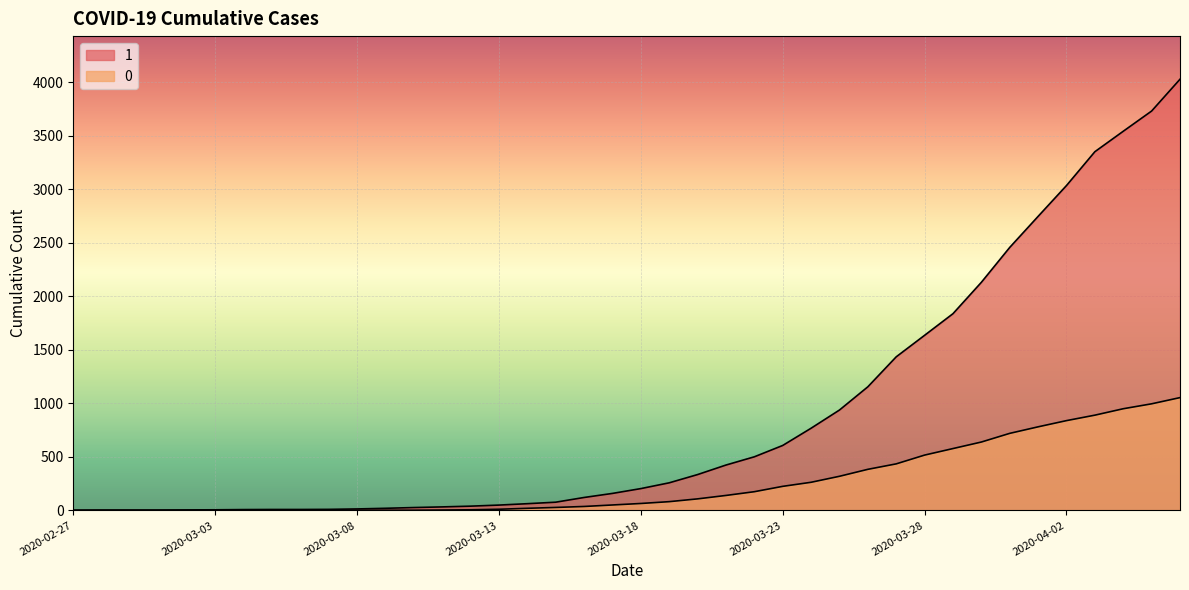

What is the value of the 0 point at the 36th from the left?

839